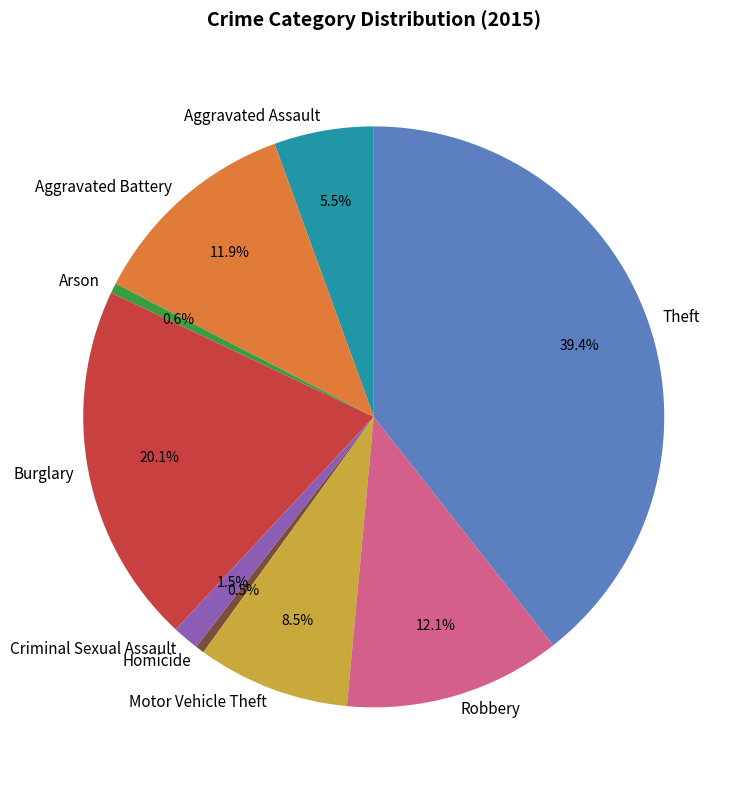

How many segments does this pie chart have?

9